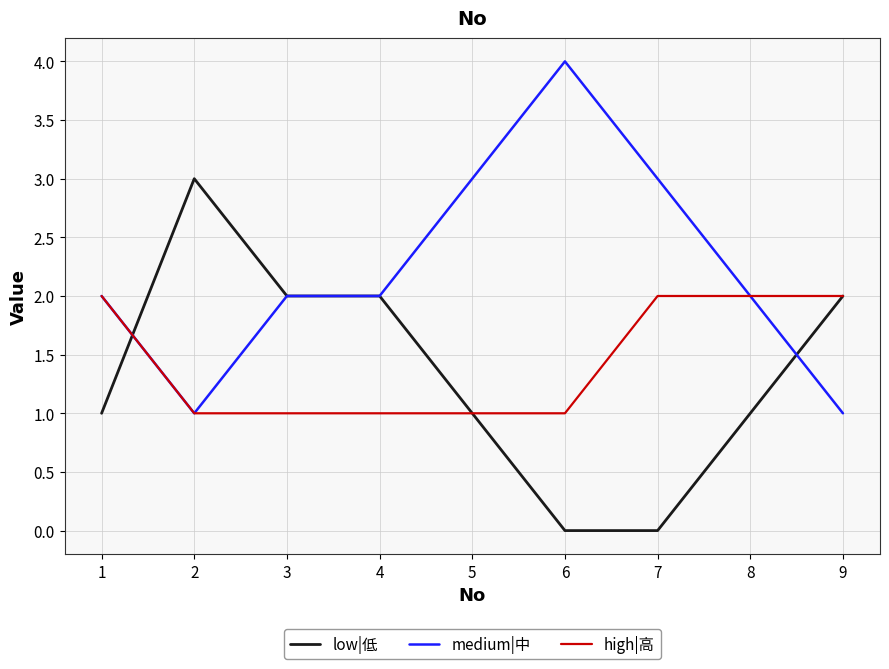

True or false: low|低 has more than 0 points higher than both neighbors.

True